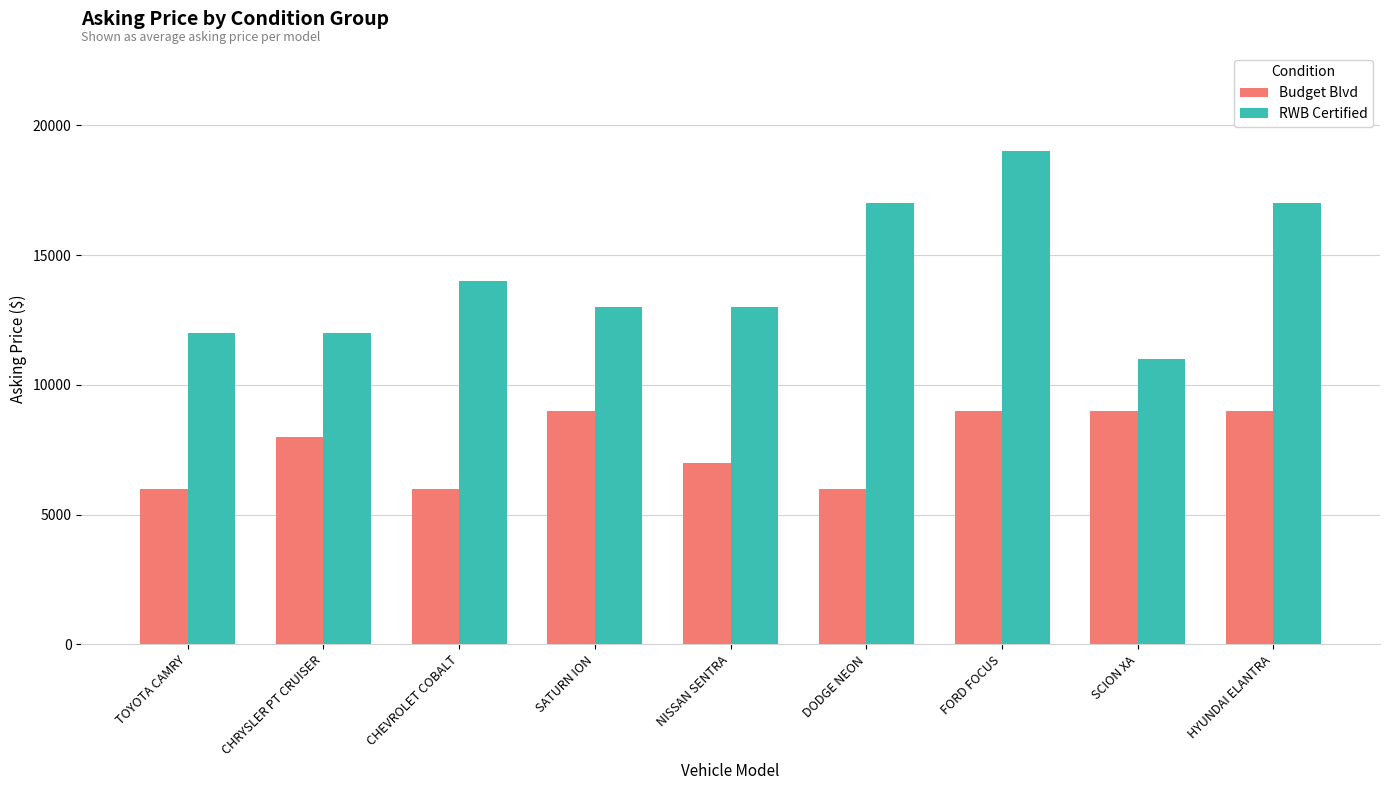

What are all the series names shown in the legend?

Budget Blvd, RWB Certified